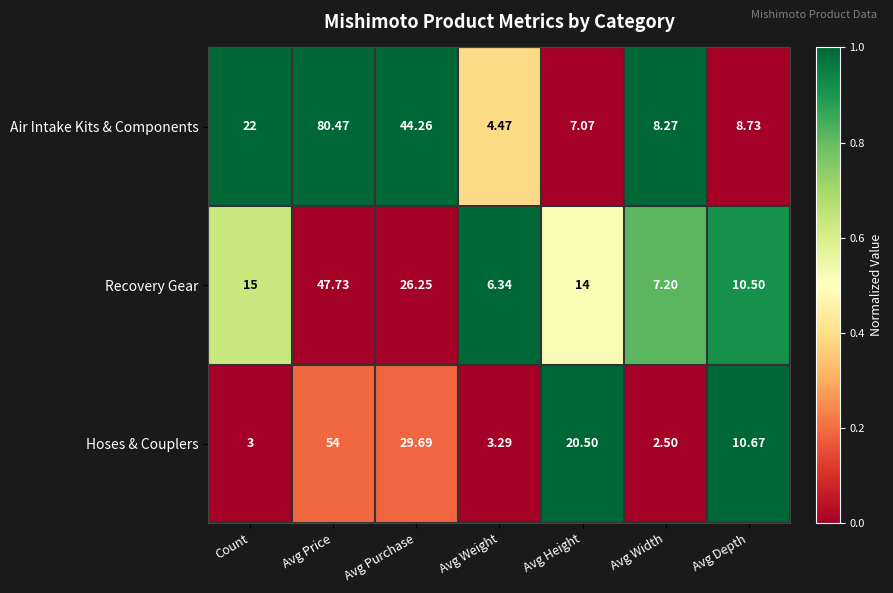

Where does the Air Intake Kits & Components series first go above 8?

Count